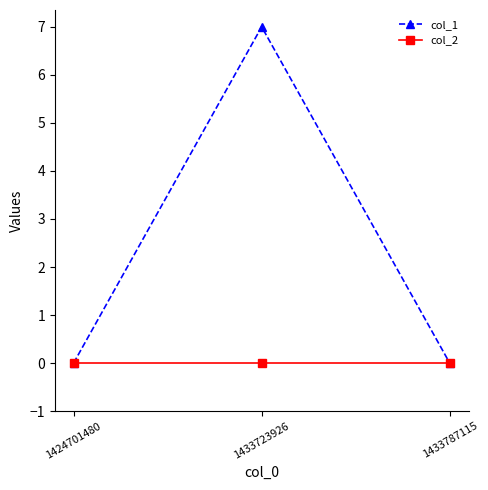

How many col_1 values are between 0 and 7?

3